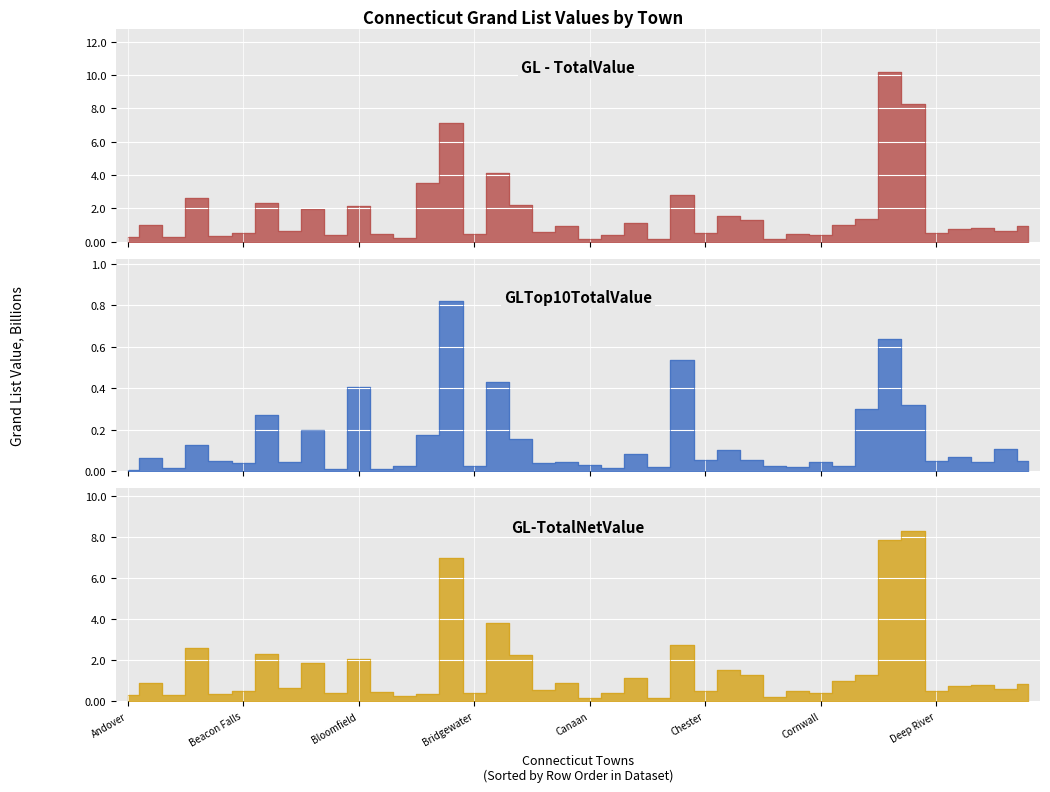

Where is GL-TotalNetValue nearest to the value 4?

Bristol